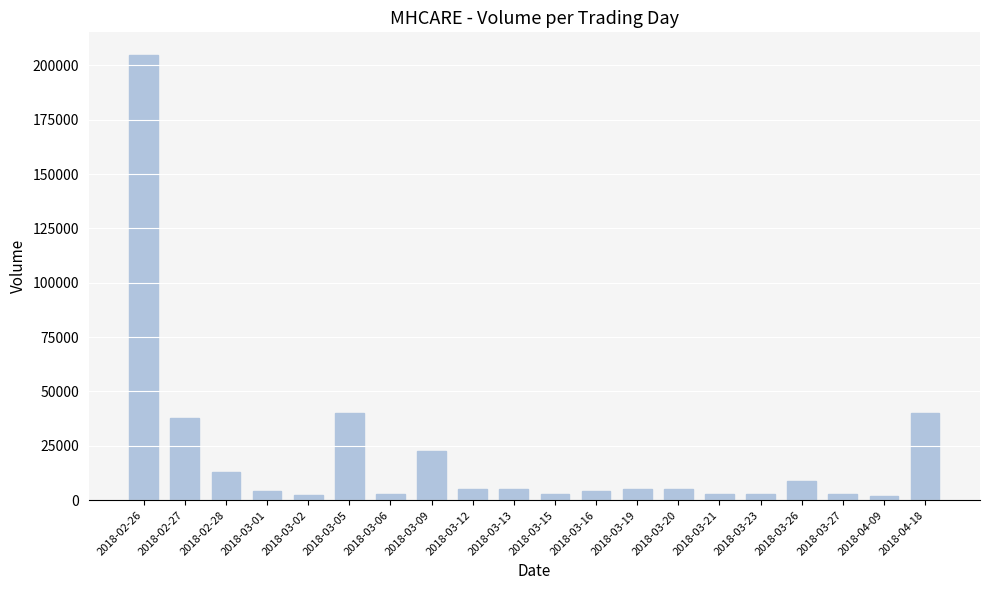

What is the label of the 14th bar from the right?

2018-03-06